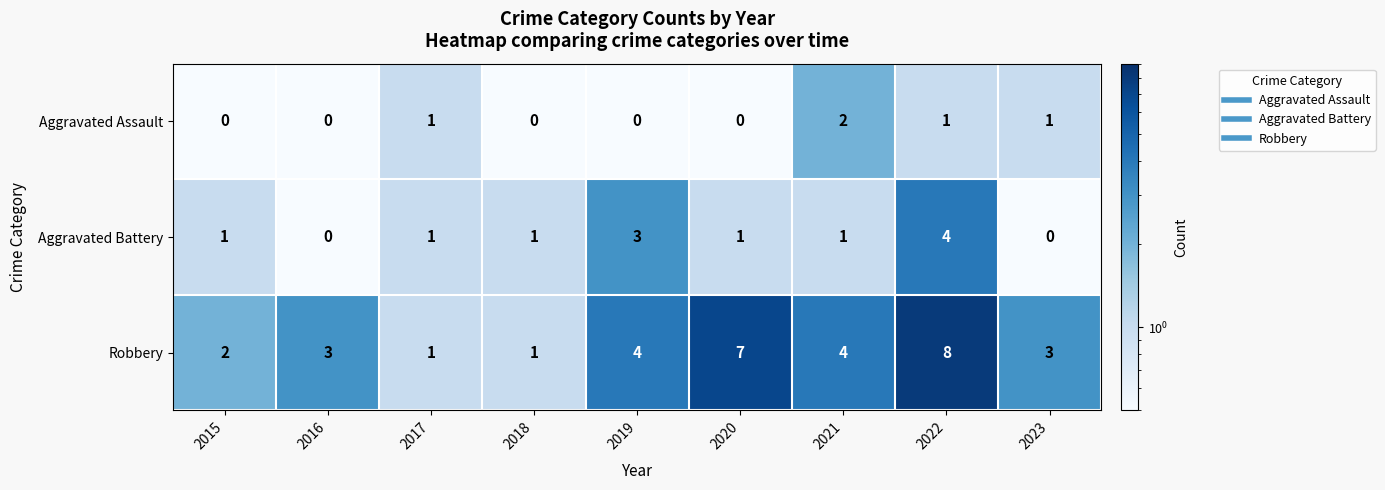

True or false: Aggravated Battery has a value of 1 at 2022.

False